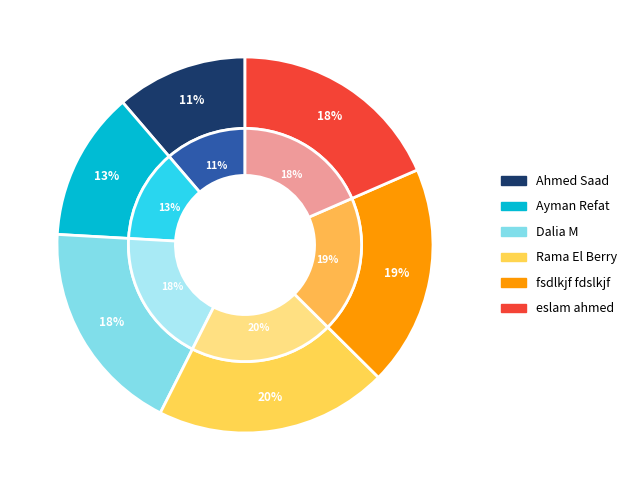

What is the smallest slice in the pie chart?

Ahmed Saad